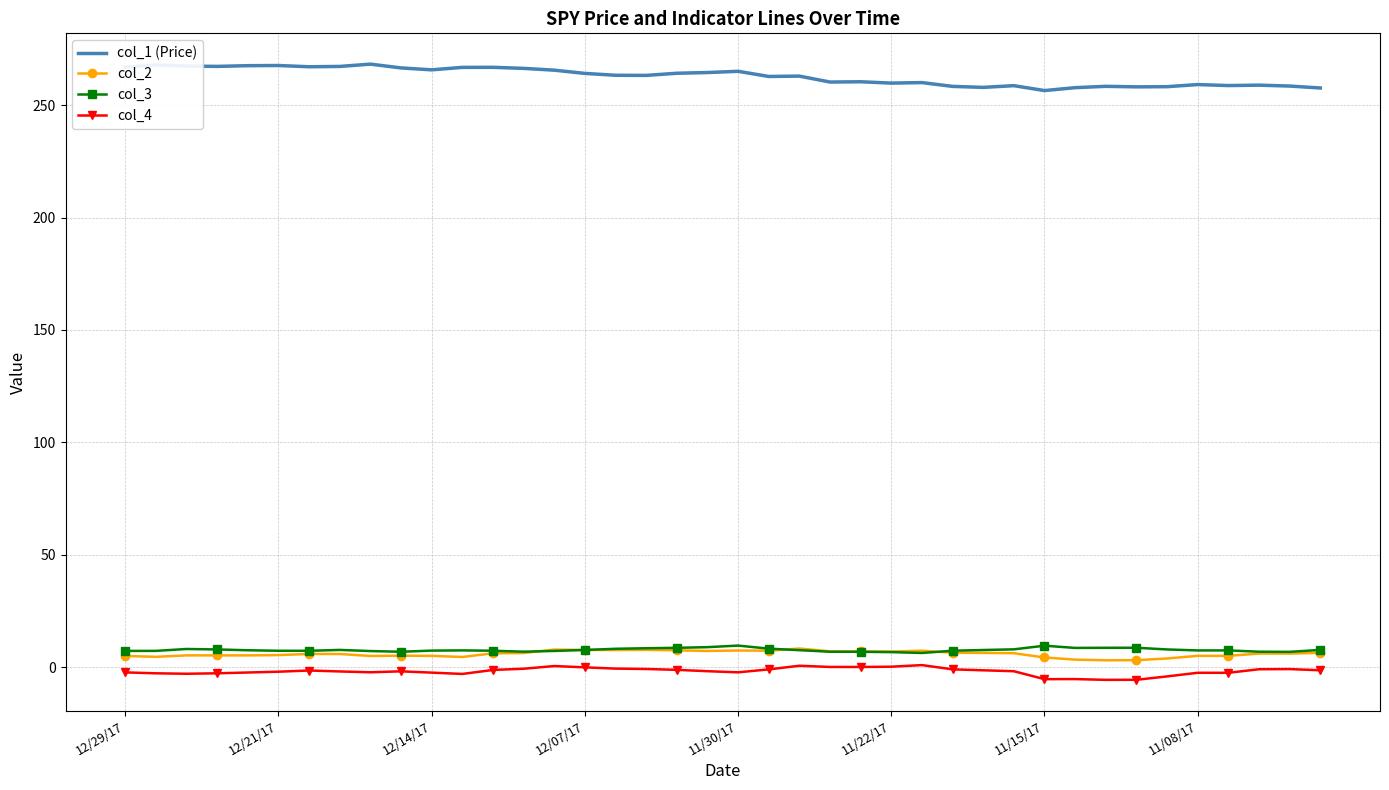

Which series has the largest total across all categories?

col_1 (Price)